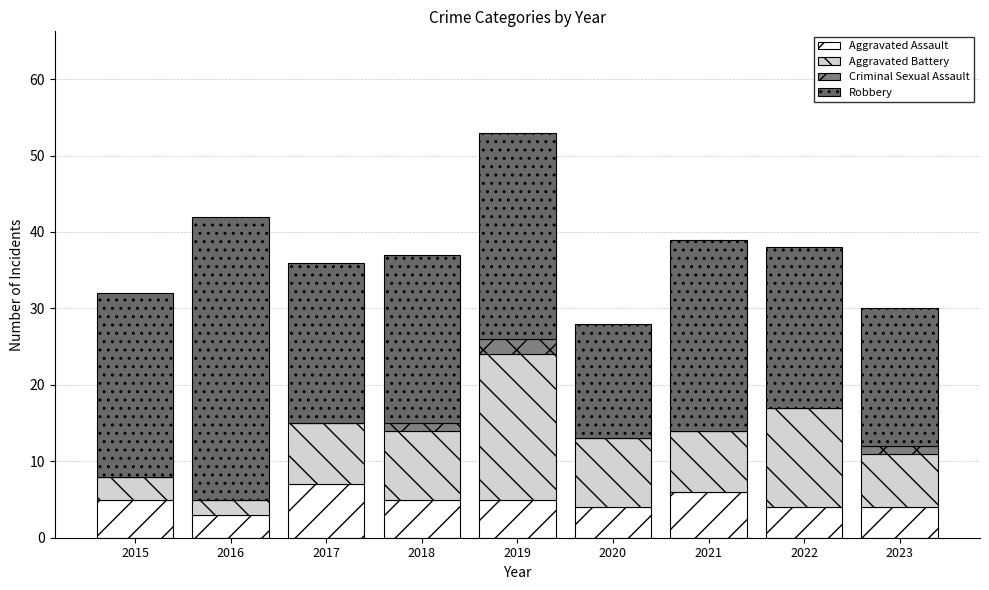

Count the number of data series in this chart.

4